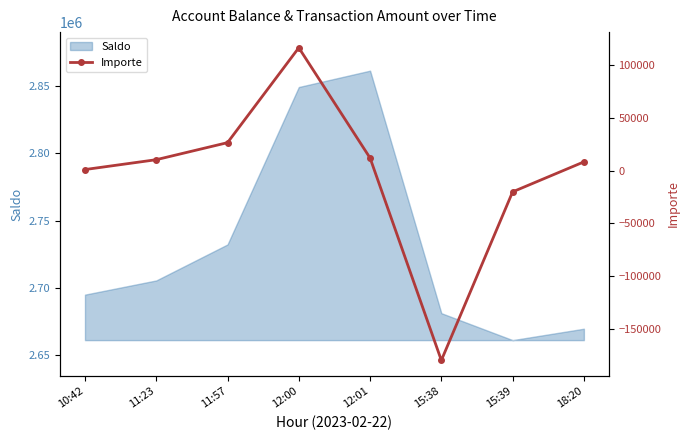

Which label corresponds to the largest value in the chart?

12:00